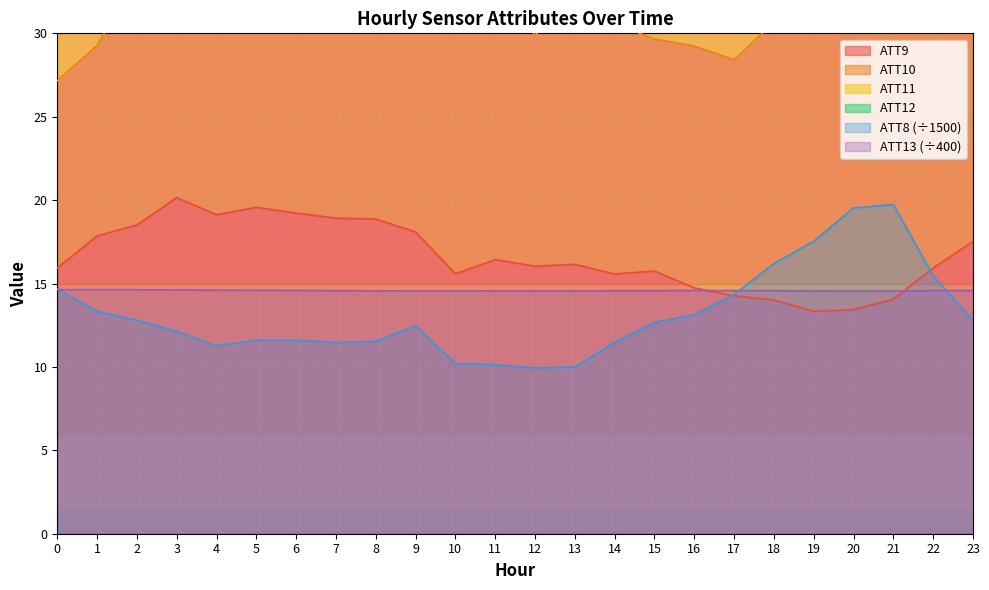

How many interior local peaks does the ATT8 series have?

2